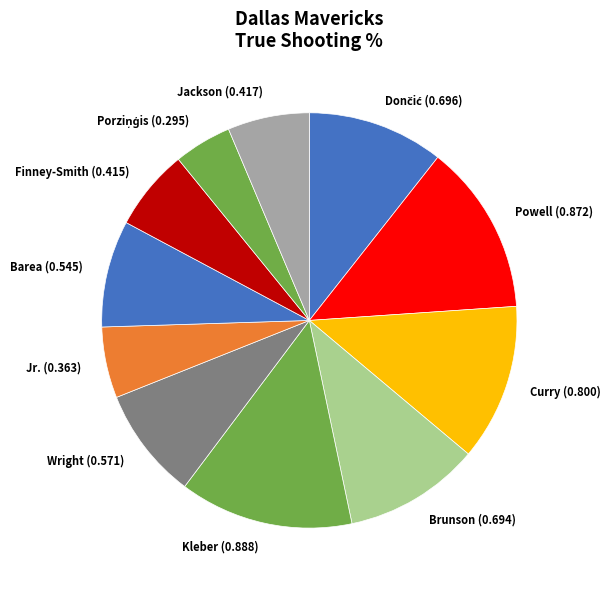

How many segments does this pie chart have?

11